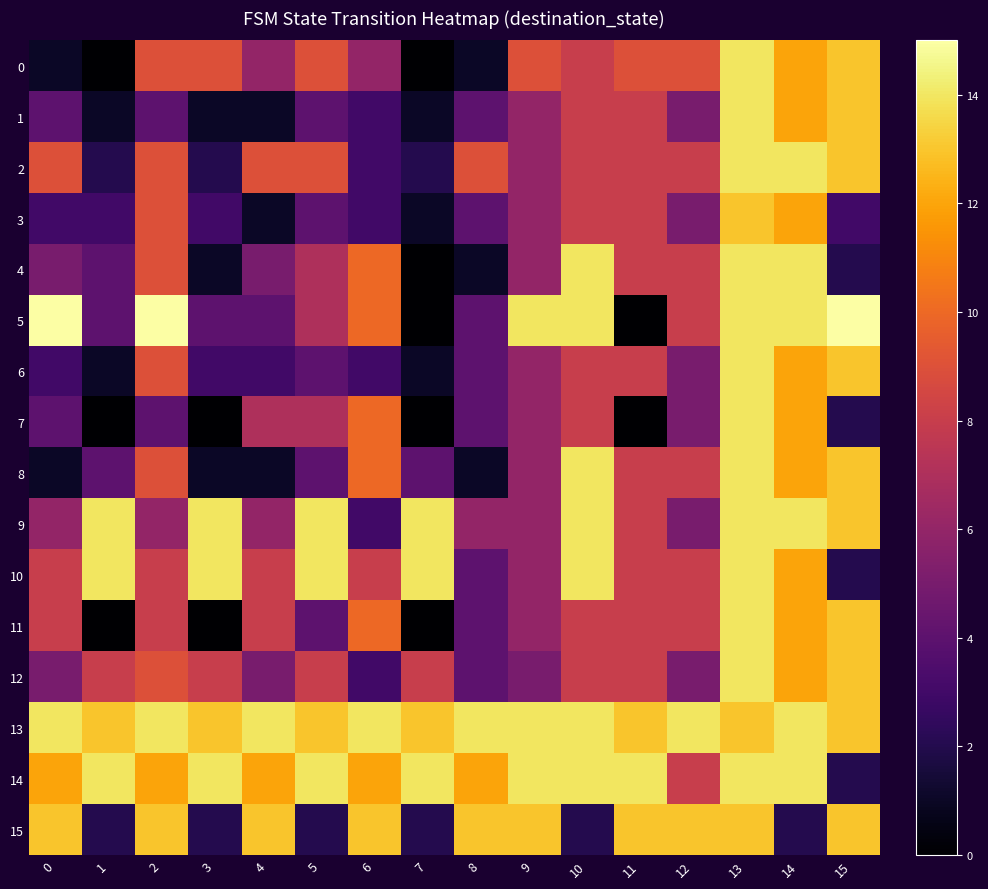

At which category is the sum across all series the highest?

13